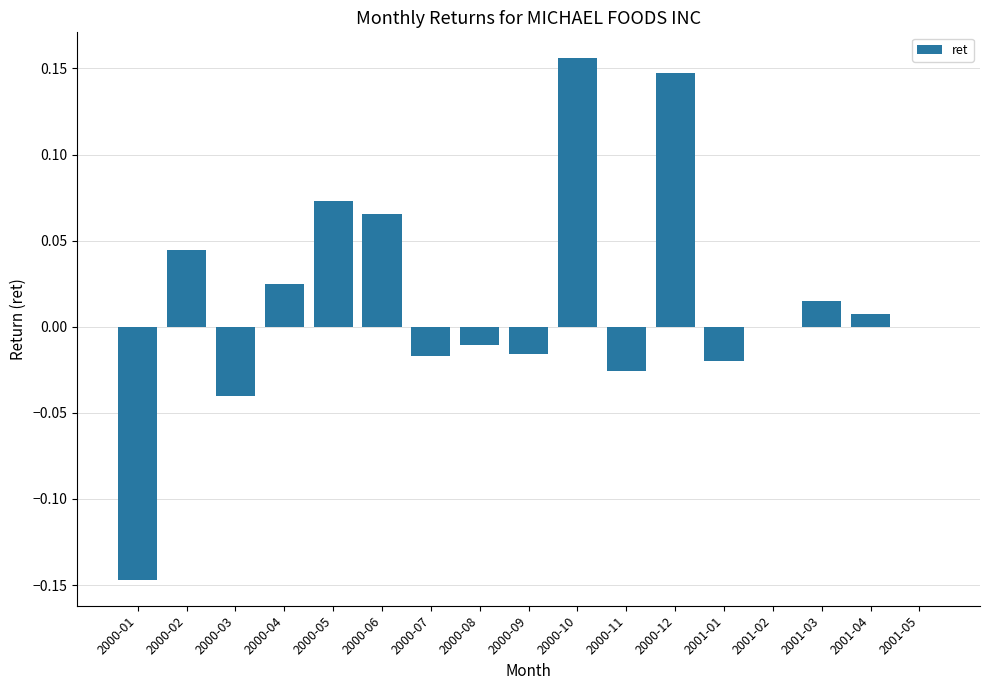

What is the change in value from 2000-04 to 2000-10?

+0.1